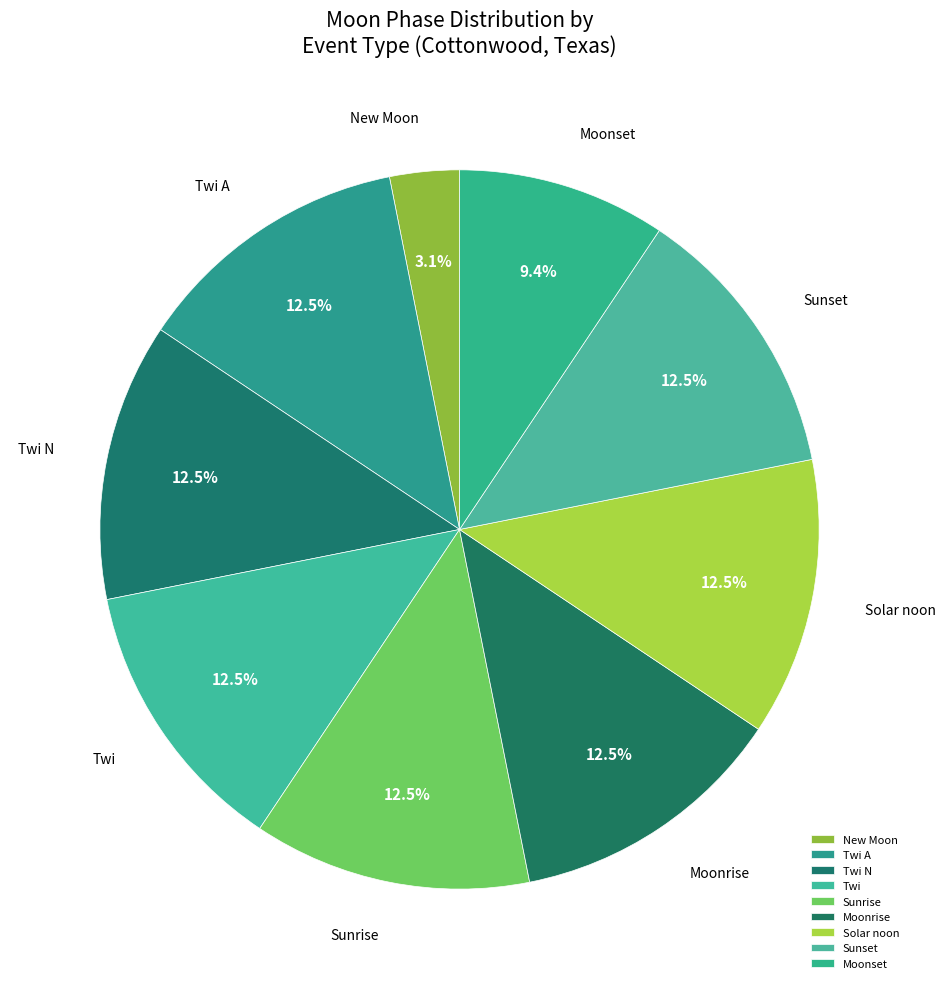

Does any single category account for the majority?

No